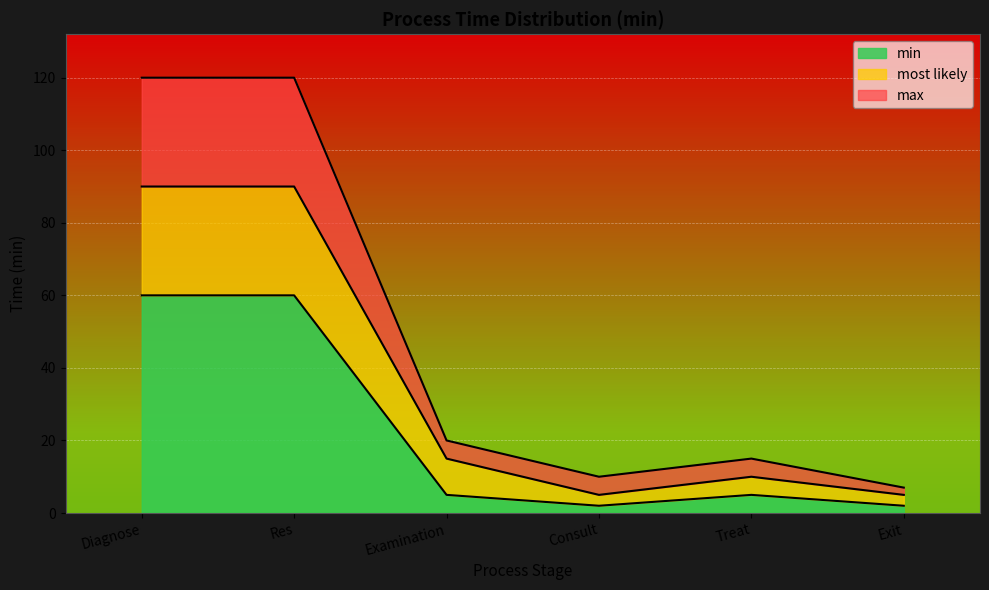

Reading left to right, extract all data points from this chart.

min: Diagnose=60	Res=60	Examination=5	Consult=2	Treat=5	Exit=2
most_likely: Diagnose=90	Res=90	Examination=15	Consult=5	Treat=10	Exit=5
max: Diagnose=120	Res=120	Examination=20	Consult=10	Treat=15	Exit=7